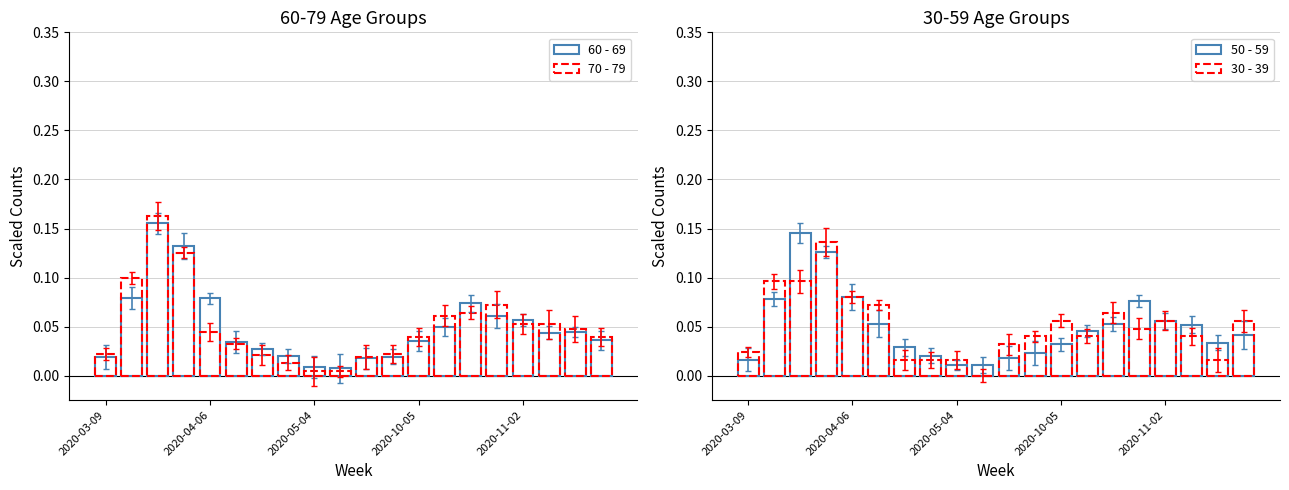

How many categories are shown in the chart?

20